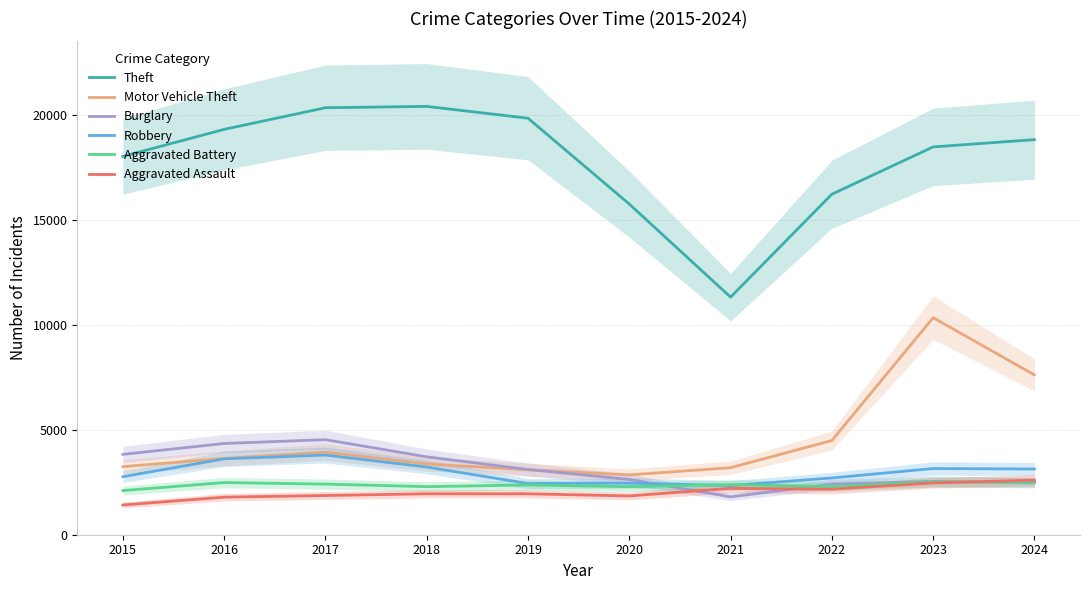

What are all the series names shown in the legend?

Theft, Motor Vehicle Theft, Burglary, Robbery, Aggravated Battery, Aggravated Assault